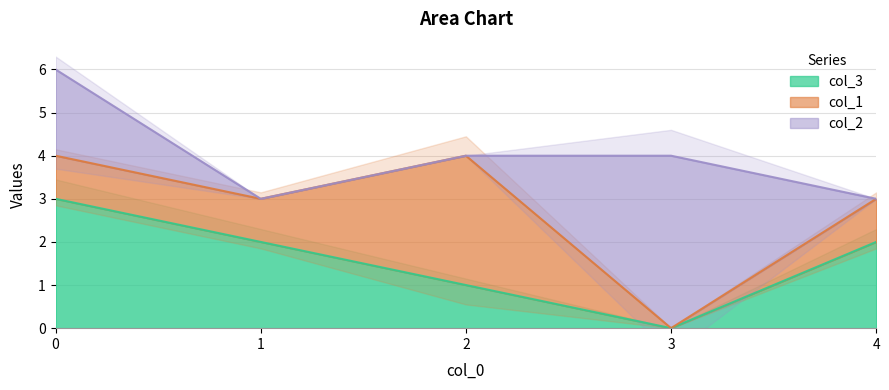

The value of col_3 at 4 is 1. True or false?

False